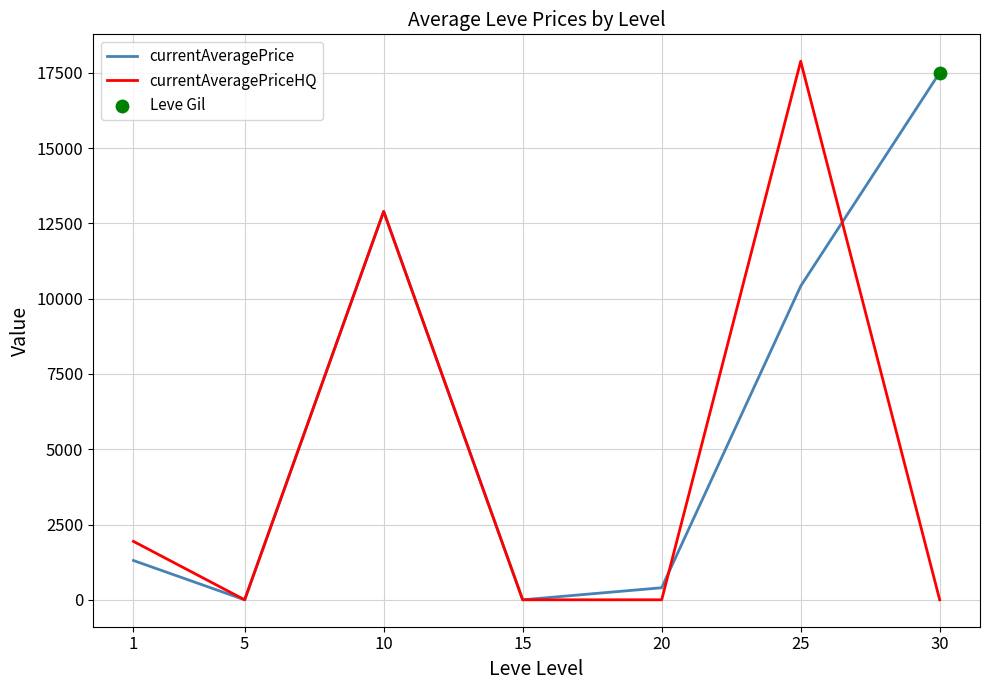

At how many categories does at least one series exceed 3408?

3